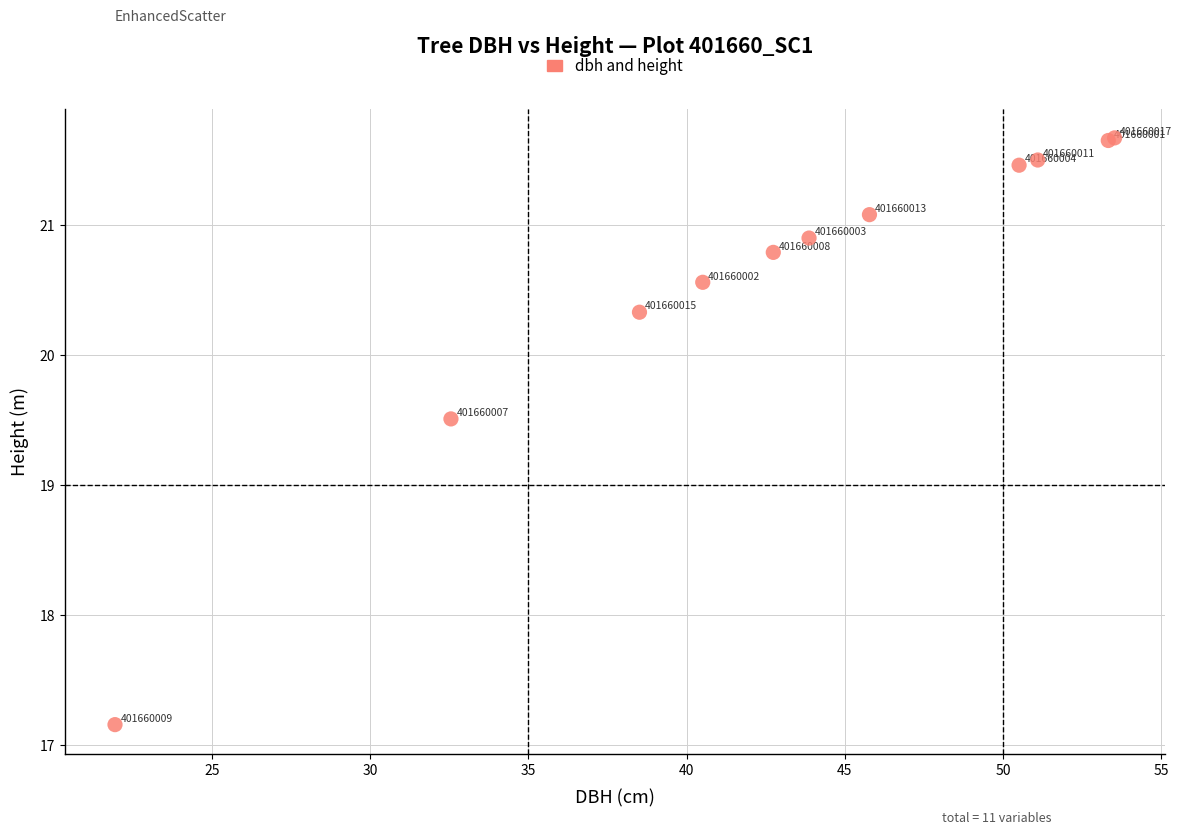

What Y value in the scatter plot is closest to 19?

19.5